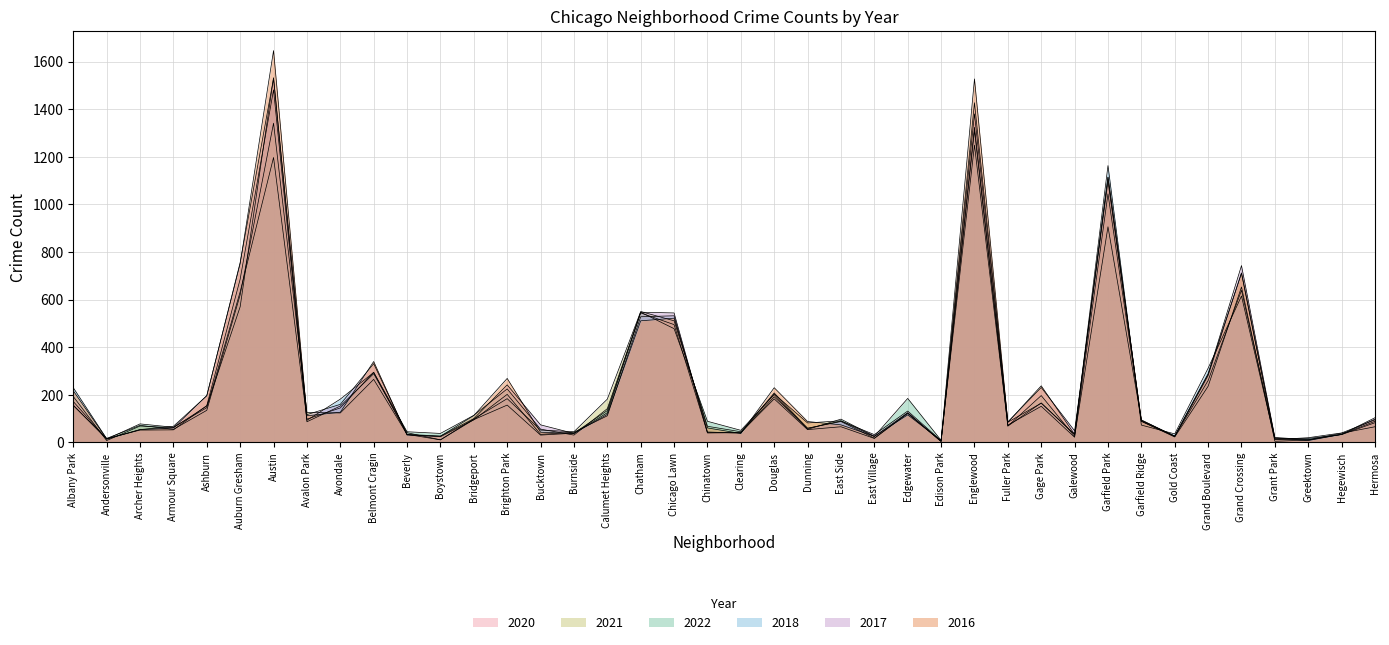

How many distinct data groups are displayed?

6